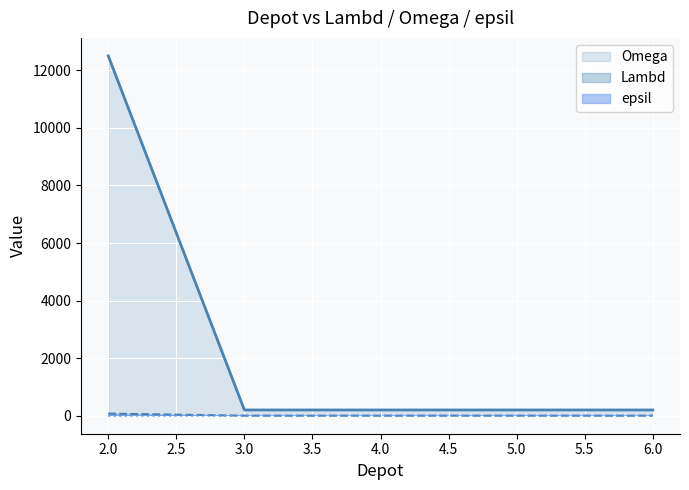

Reading left to right, extract all data points from this chart.

Lambd: 12500	200	200	200	200
Omega: 75	1	1	1	1
epsil: 0	7	7	7	7